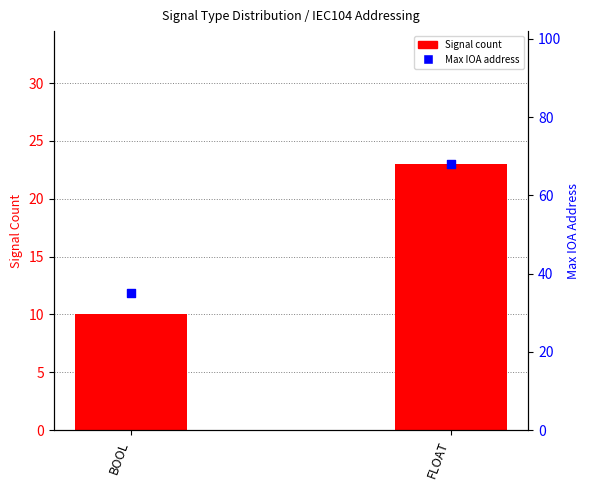

What are all the series names shown in the legend?

Signal count, Max IOA address